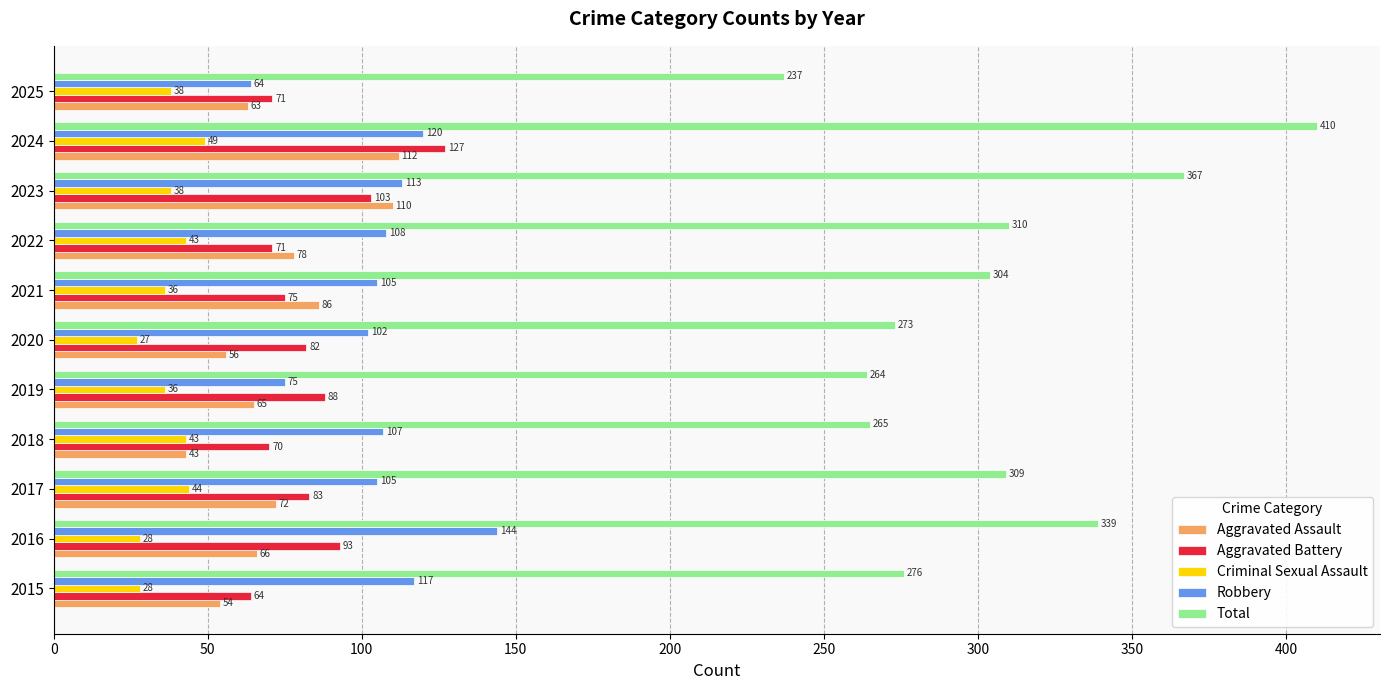

How many distinct data groups are displayed?

5